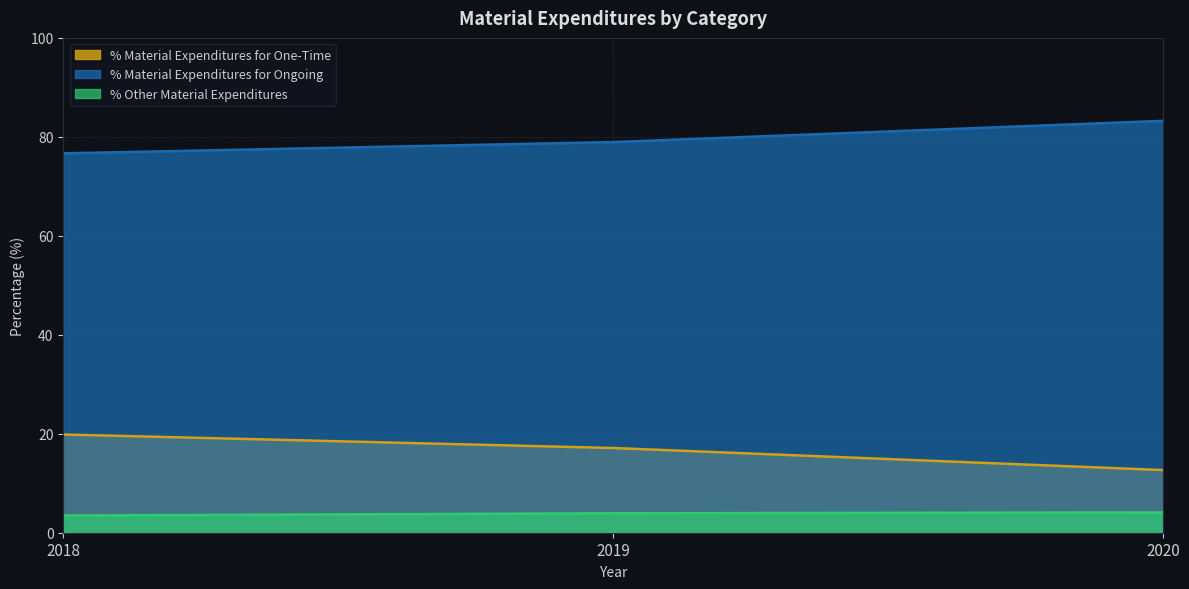

The % Other Material Expenditures series shows 3.5 at 2018. True or false?

True